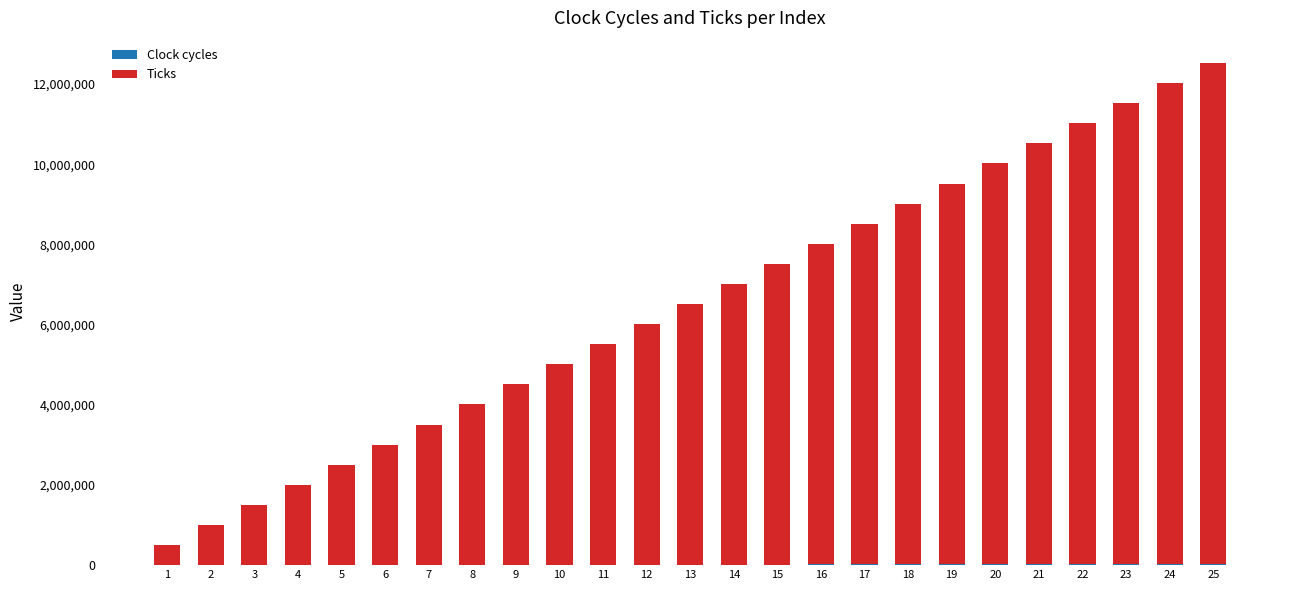

Which series has the largest total across all categories?

Ticks